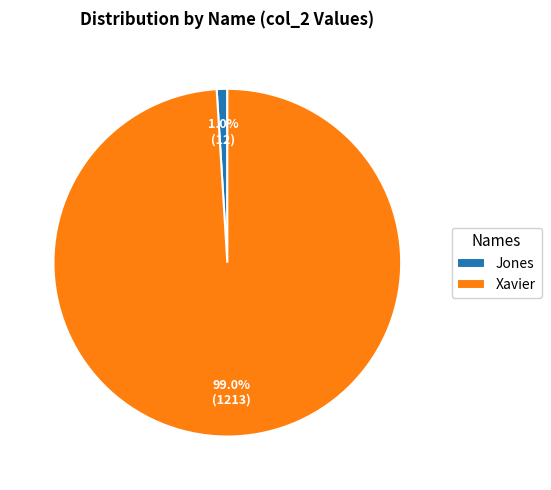

What is the largest slice in the pie chart?

Xavier